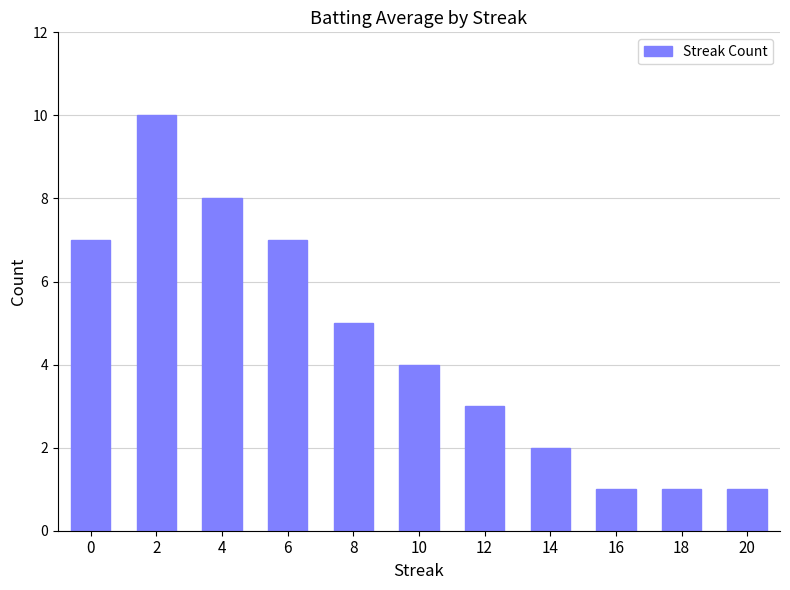

What is the difference between the maximum and second lowest values?

9